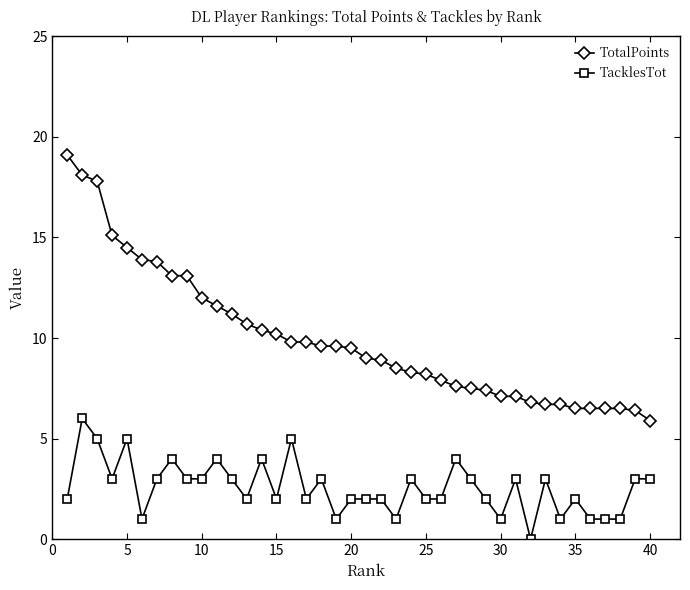

How many distinct data groups are displayed?

2